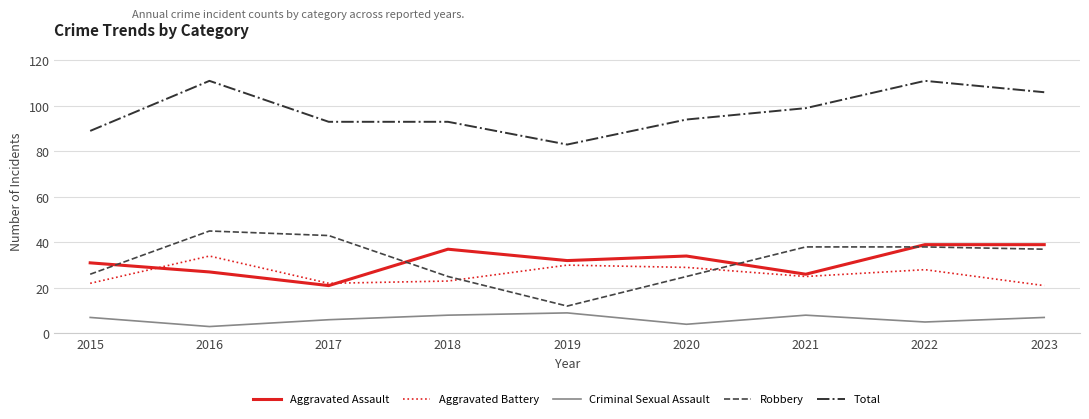

True or false: Criminal Sexual Assault and Aggravated Battery cross at least once.

False